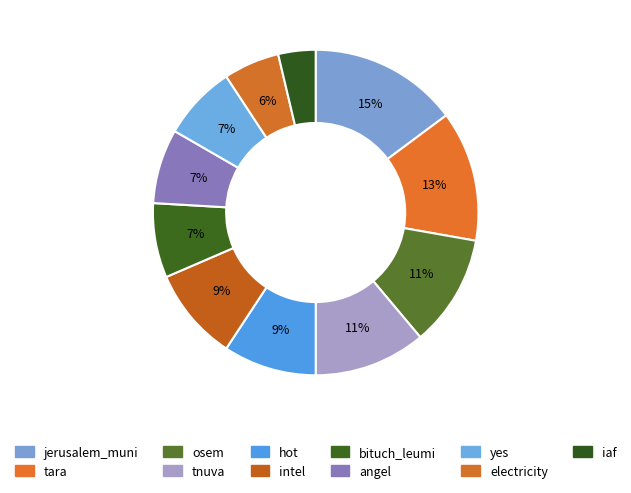

Which has a higher value, yes or electricity?

yes